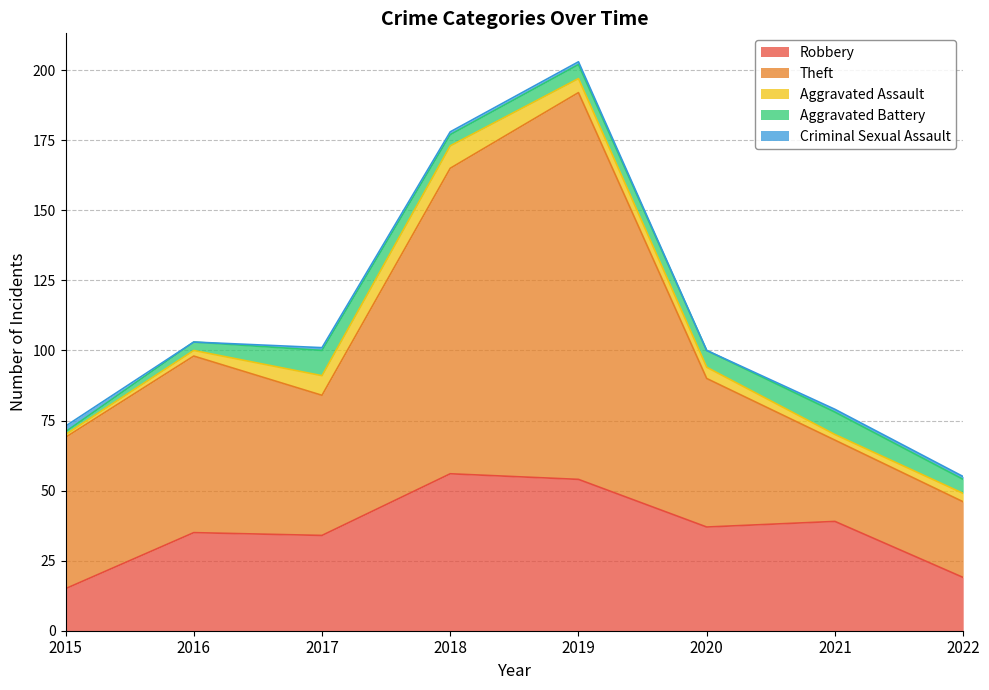

Where is Robbery nearest to the value 35?

2016